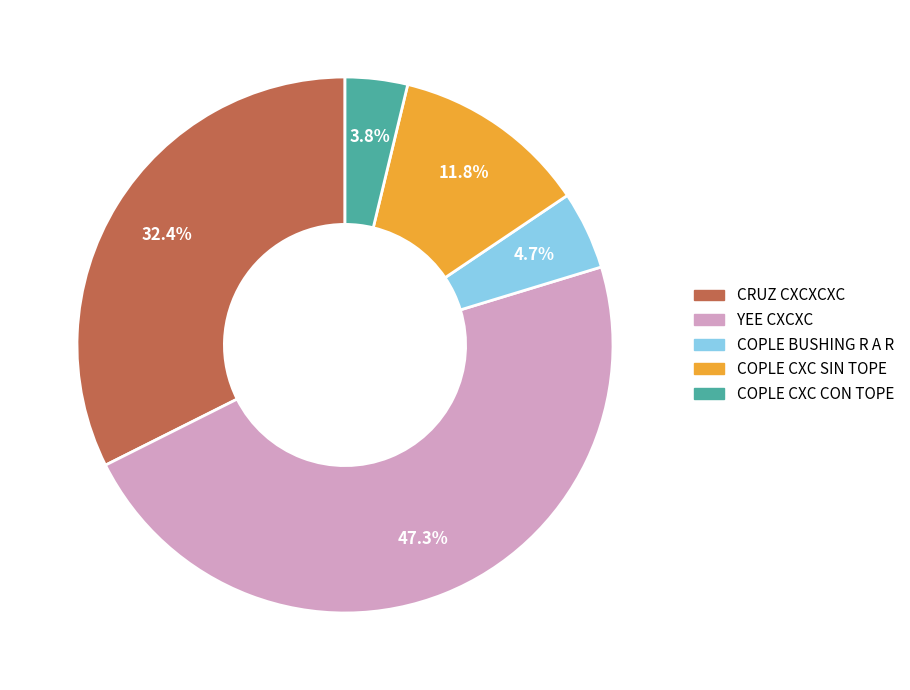

Is there a majority slice in this chart?

No